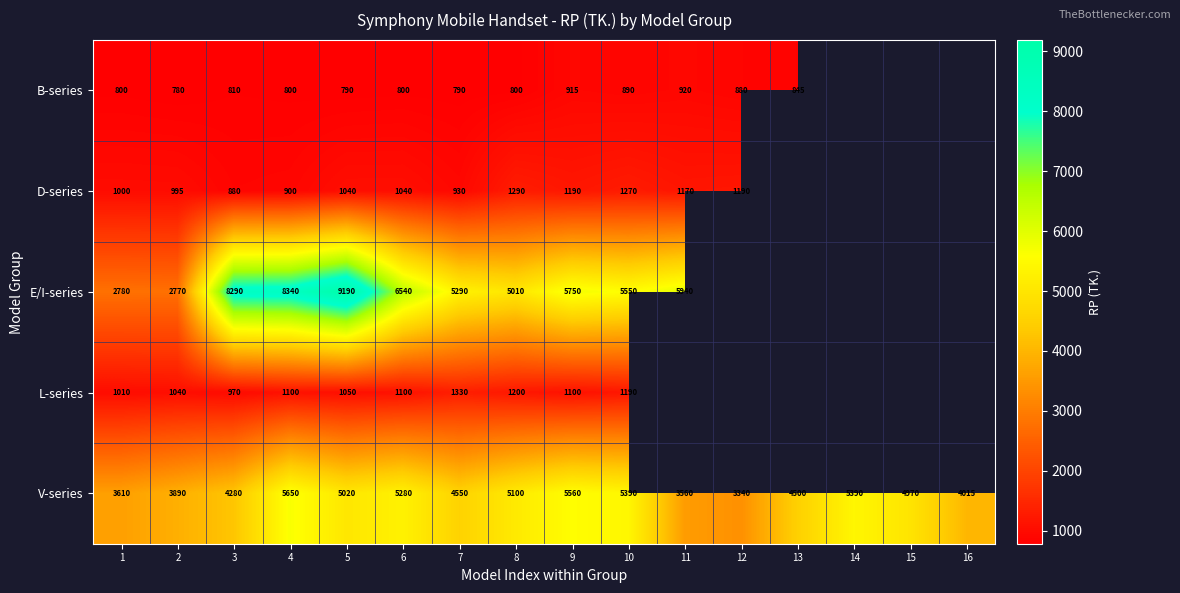

Is it true that V-series equals 9628 at 9?

False